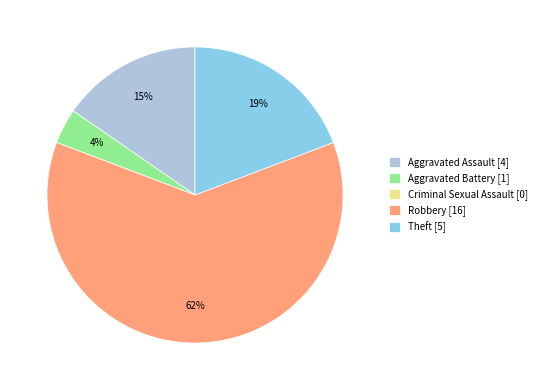

To the nearest percent, what portion does Aggravated Battery represent?

4%